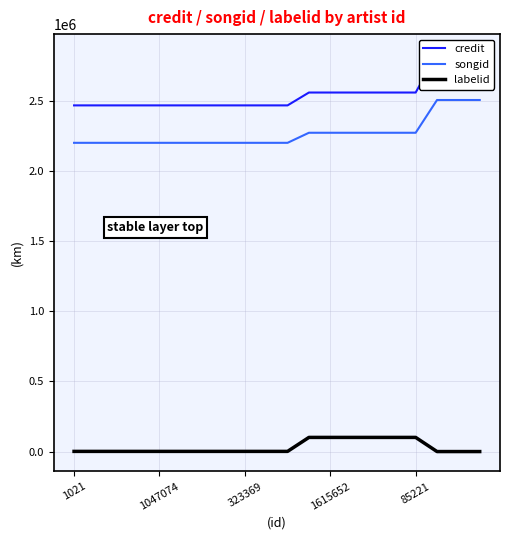

What position from the right is 9?

11